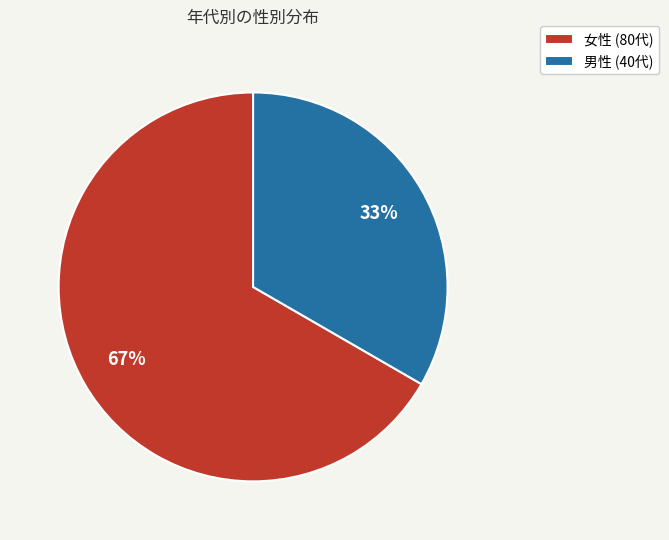

Rank the categories by value from highest to lowest.

女性, 男性